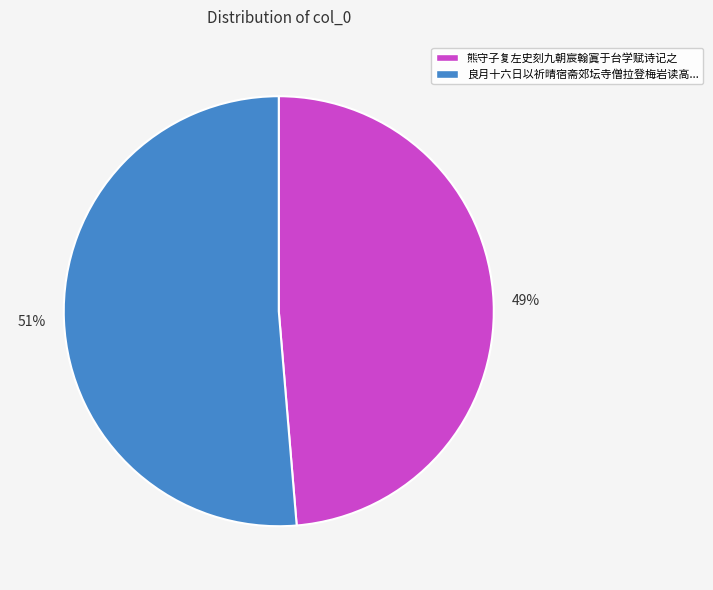

To the nearest percent, what is the average slice percentage?

50%